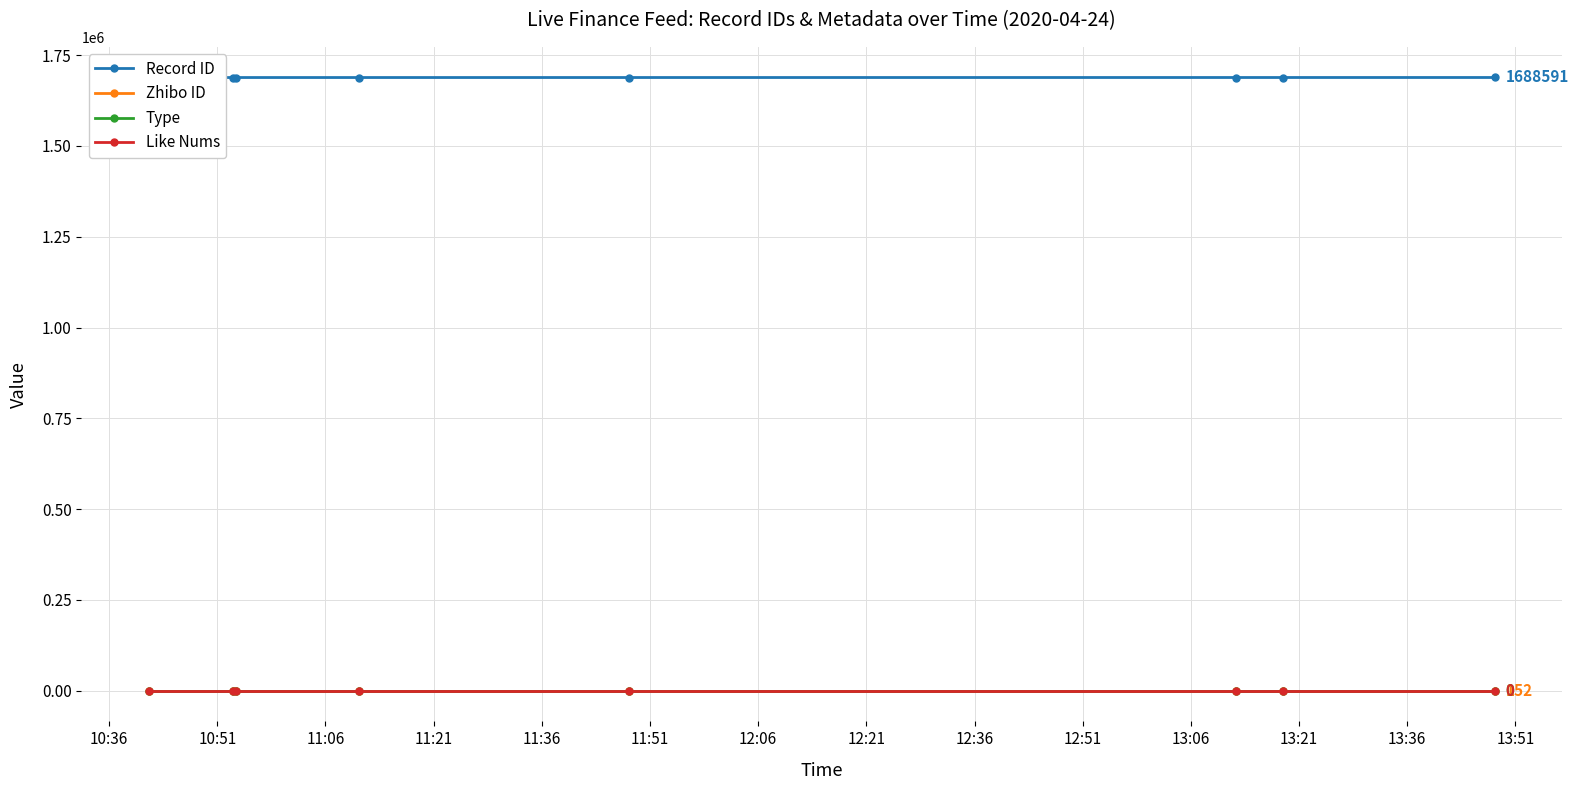

At 11:21, list the series in order from smallest to largest.

Type, Like Nums, Zhibo ID, Record ID